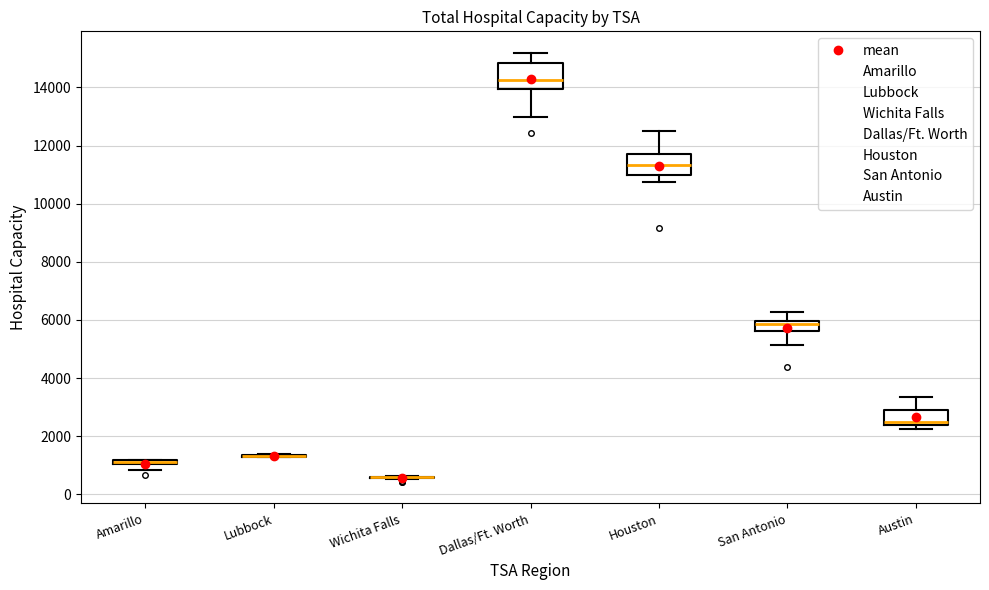

Where does the upper whisker of the box for Austin end on the y-axis? The values are not printed on the chart, so give them approximately, as read against the axis.

3400